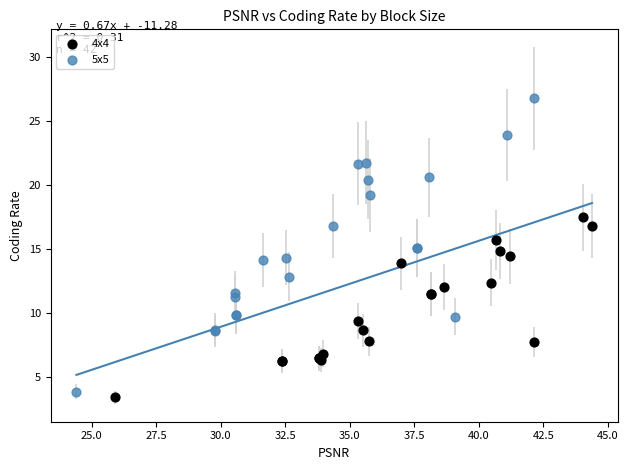

Which series reaches the maximum Y coordinate?

5x5